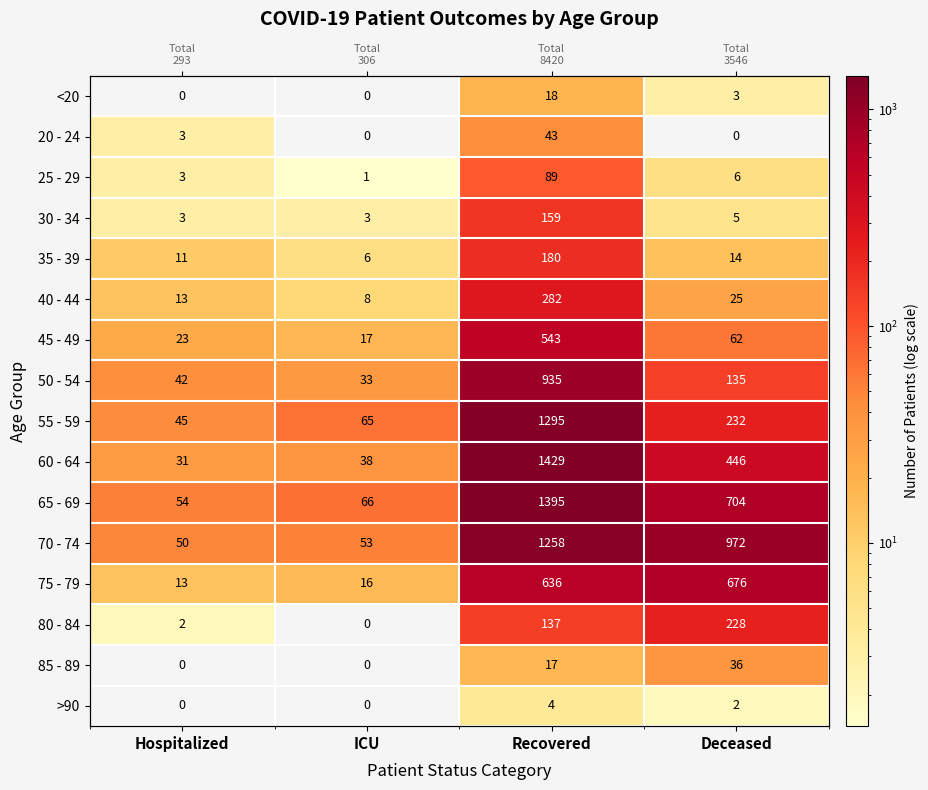

What is the approximate value of 65 - 69 at ICU, to the nearest 100?

100